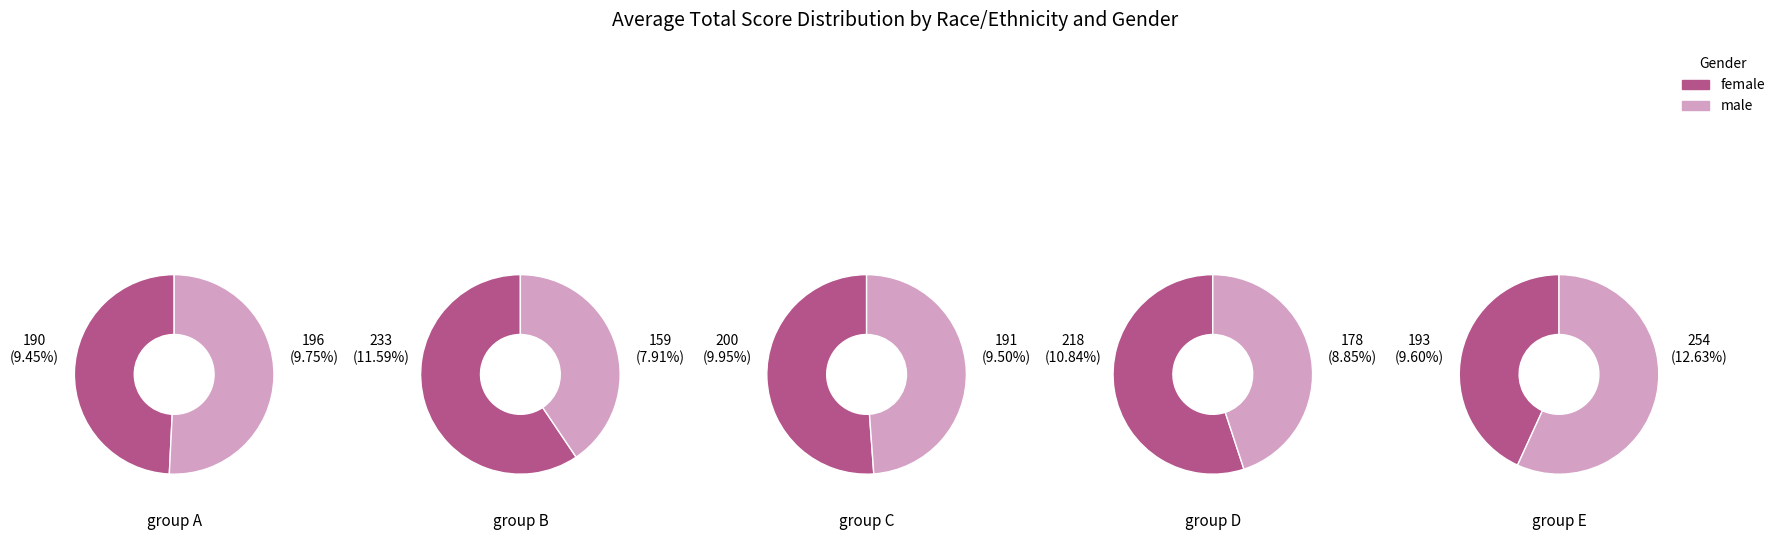

Which series has the largest range (max minus min)?

male